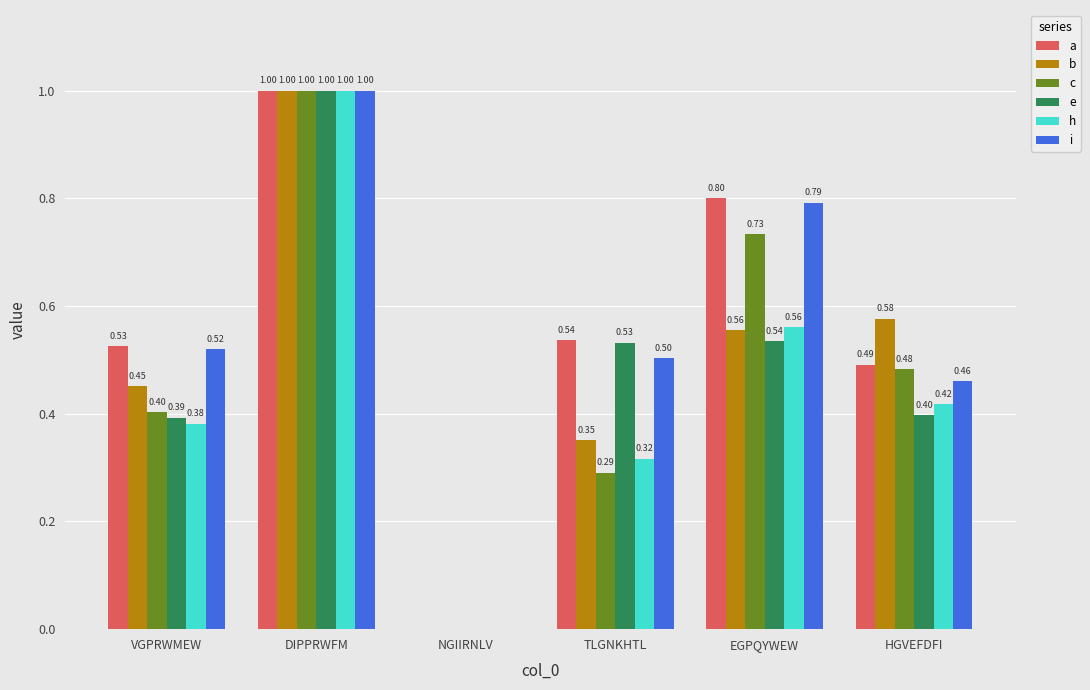

At which label does i reach its peak?

DIPPRWFM